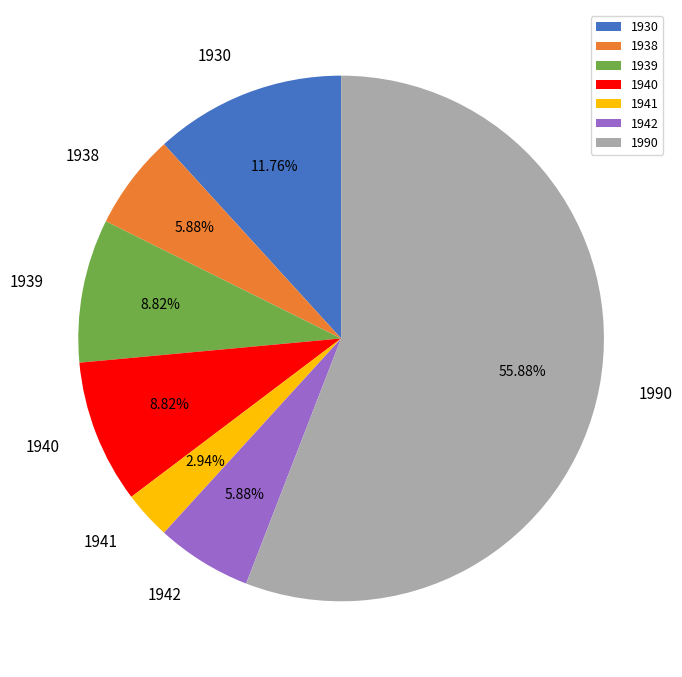

Is the sum of 1942 and 1940 greater than half?

No